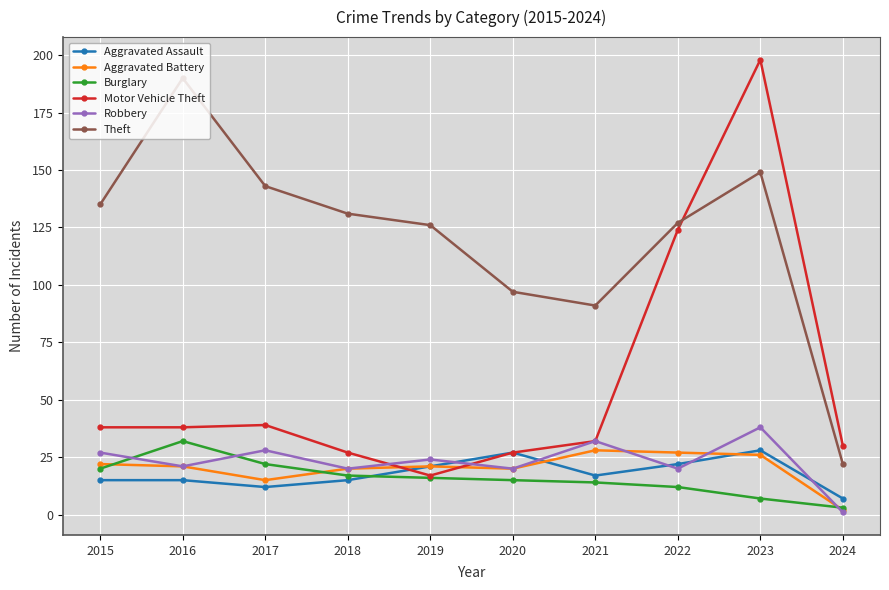

Reading left to right, extract all data points from this chart.

Aggravated Assault: 2015=15	2016=15	2017=12	2018=15	2019=21	2020=27	2021=17	2022=22	2023=28	2024=7
Aggravated Battery: 2015=22	2016=21	2017=15	2018=20	2019=21	2020=20	2021=28	2022=27	2023=26	2024=2
Burglary: 2015=20	2016=32	2017=22	2018=17	2019=16	2020=15	2021=14	2022=12	2023=7	2024=3
Motor Vehicle Theft: 2015=38	2016=38	2017=39	2018=27	2019=17	2020=27	2021=32	2022=124	2023=198	2024=30
Robbery: 2015=27	2016=21	2017=28	2018=20	2019=24	2020=20	2021=32	2022=20	2023=38	2024=1
Theft: 2015=135	2016=190	2017=143	2018=131	2019=126	2020=97	2021=91	2022=127	2023=149	2024=22